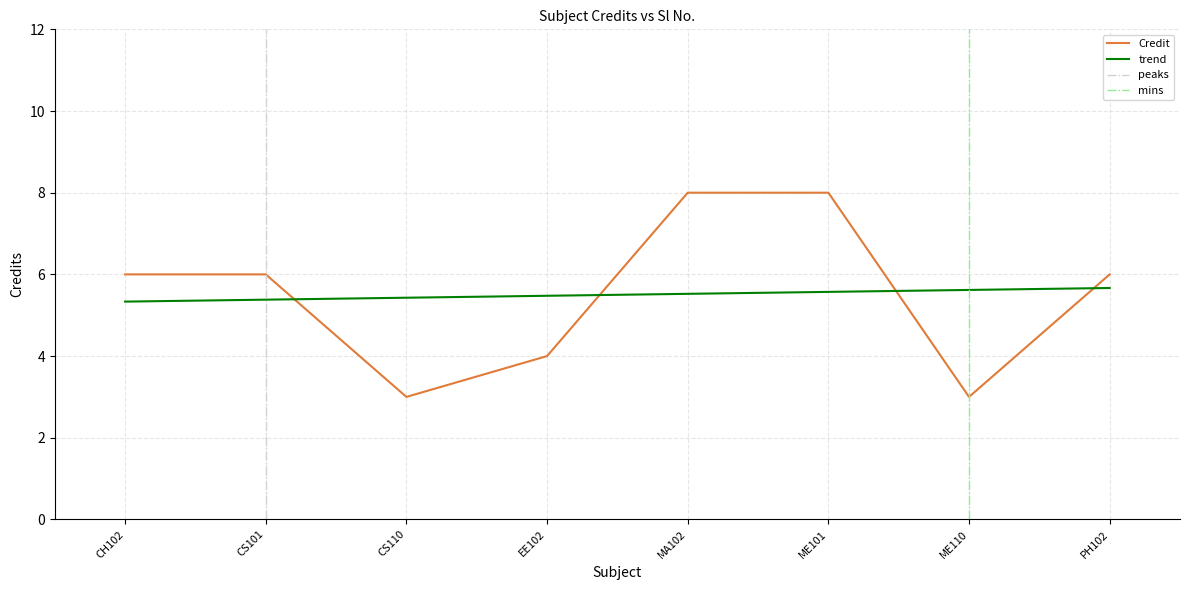

What is the value of the 5th point from the left?

8